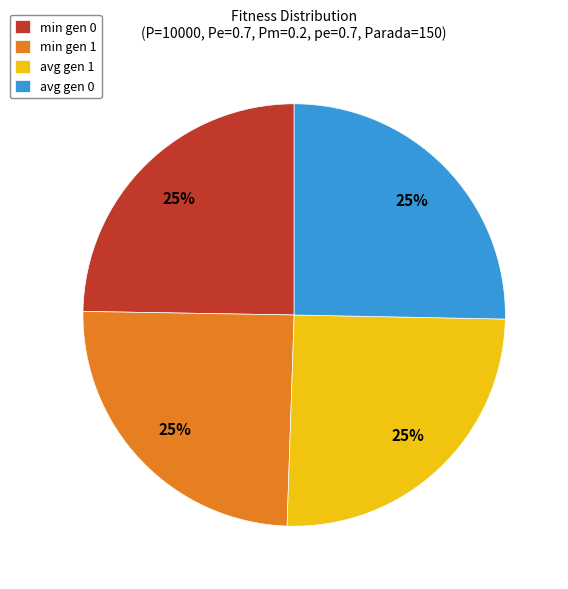

Is there any slice that represents more than half of the pie?

No